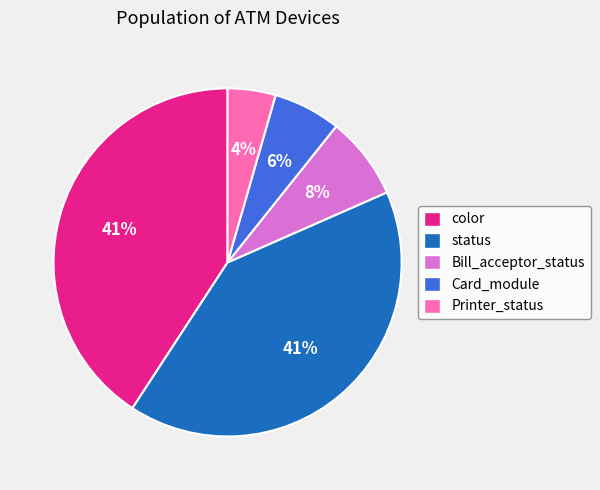

Combined, do Printer_status and Card_module account for over 50%?

No